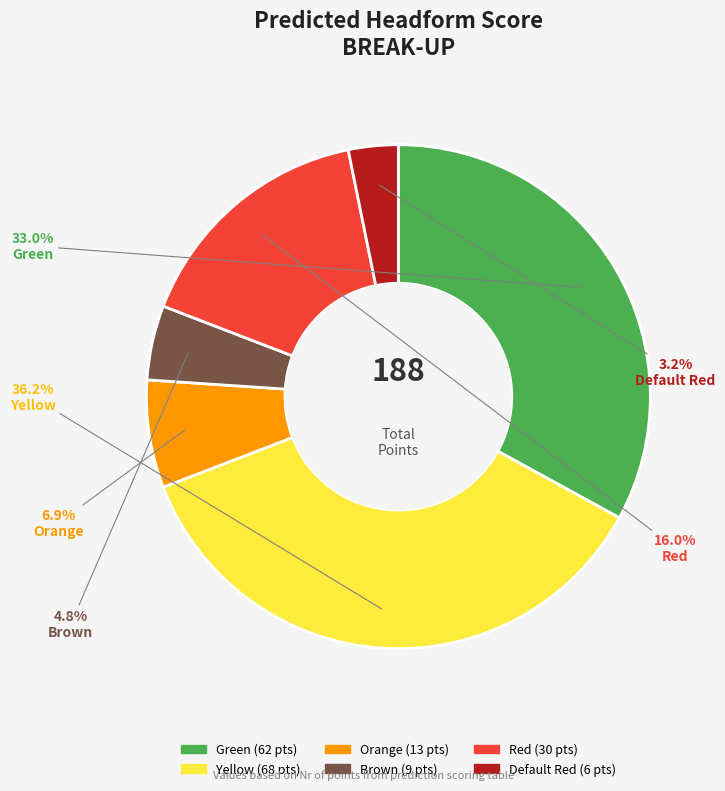

Is there a majority slice in this chart?

No